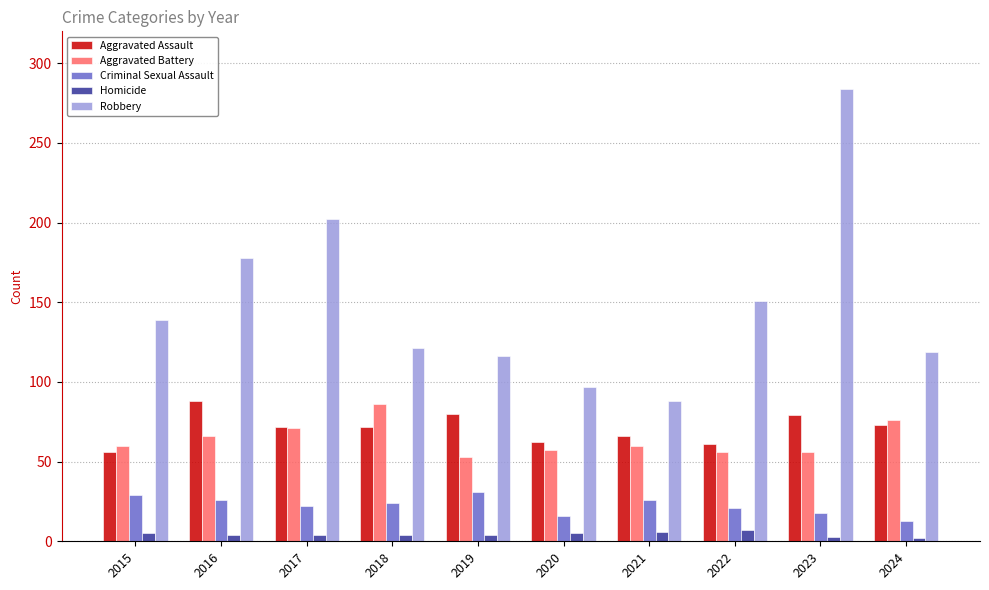

What is the difference between the Aggravated Battery values at 2023 and 2016?

10